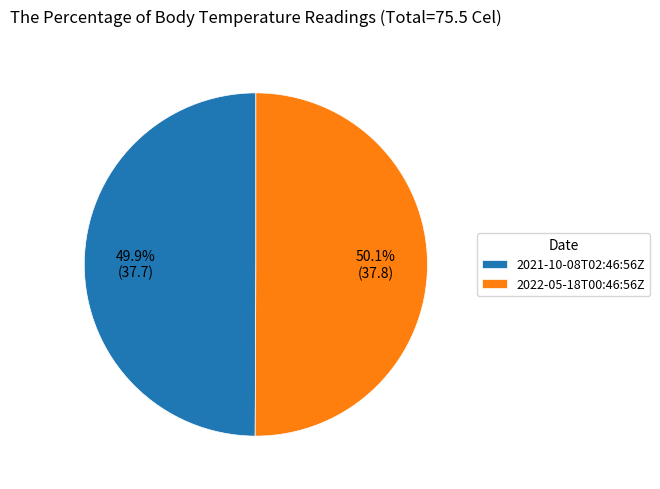

The 2021-10-08T02:46:56Z slice represents 50% of the pie. True or false?

True